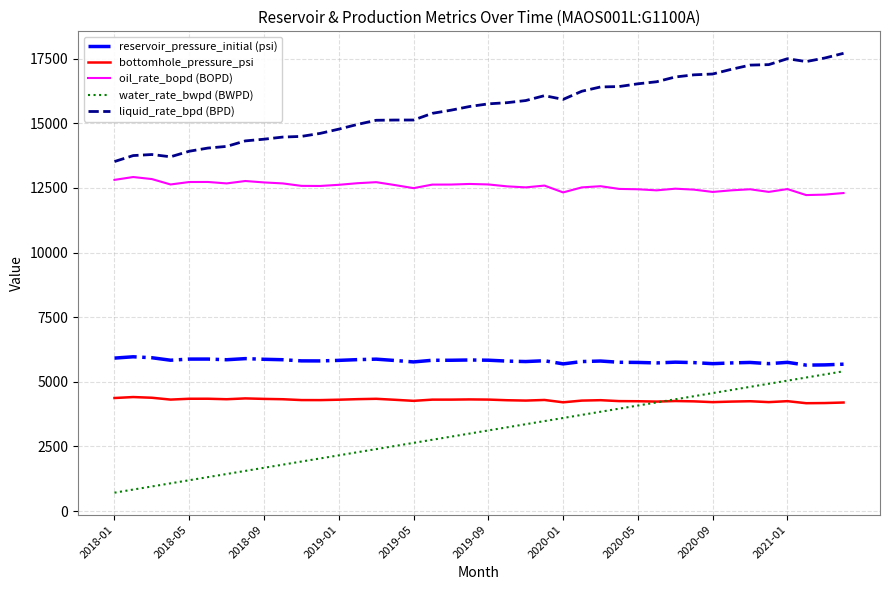

True or false: reservoir_pressure_initial (psi) and oil_rate_bopd (BOPD) cross at least once.

False